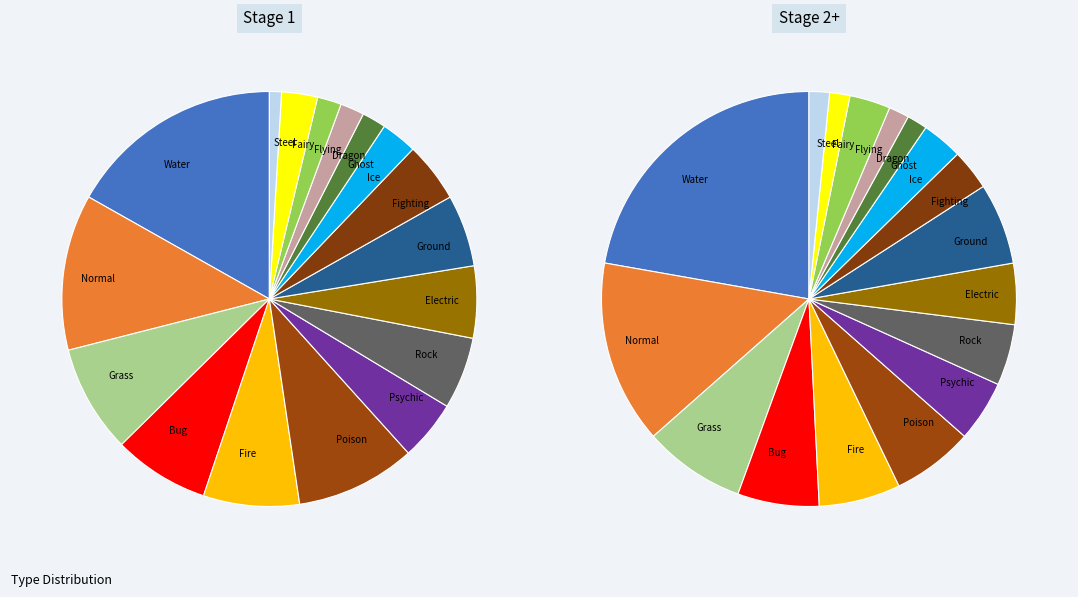

Rank the categories by value from lowest to highest.

Steel, Ghost, Dragon, Flying, Fairy, Ice, Fighting, Psychic, Rock, Electric, Ground, Bug, Fire, Grass, Poison, Normal, Water